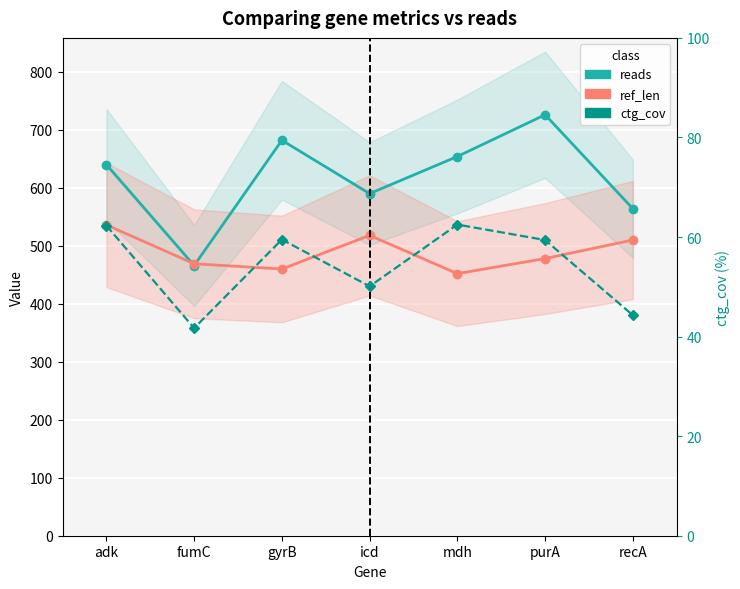

True or false: reads and ctg_cov cross at least once.

False